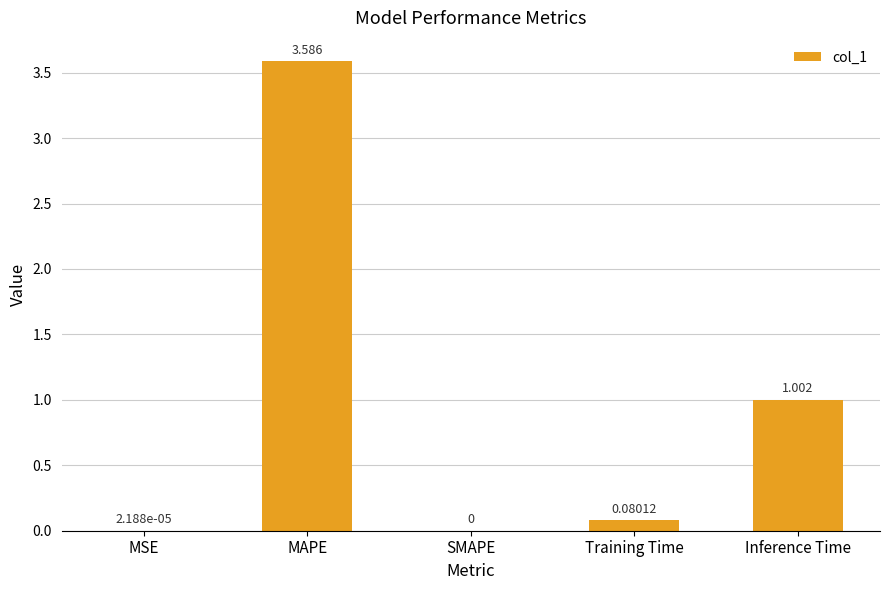

At which label is the value closest to 1?

Inference Time